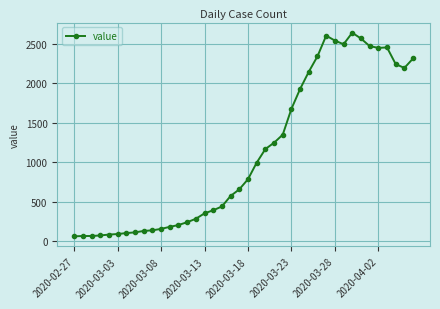

What is the average value?

1124